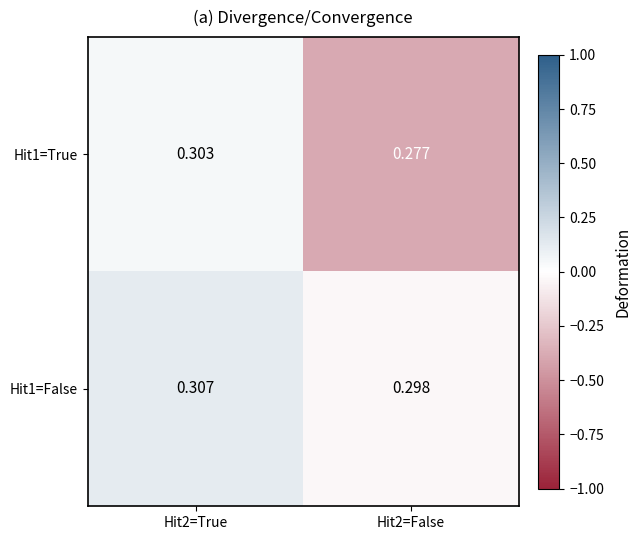

Is the value of Hit1=False at Hit2=False greater than the value of Hit1=True at Hit2=True?

No